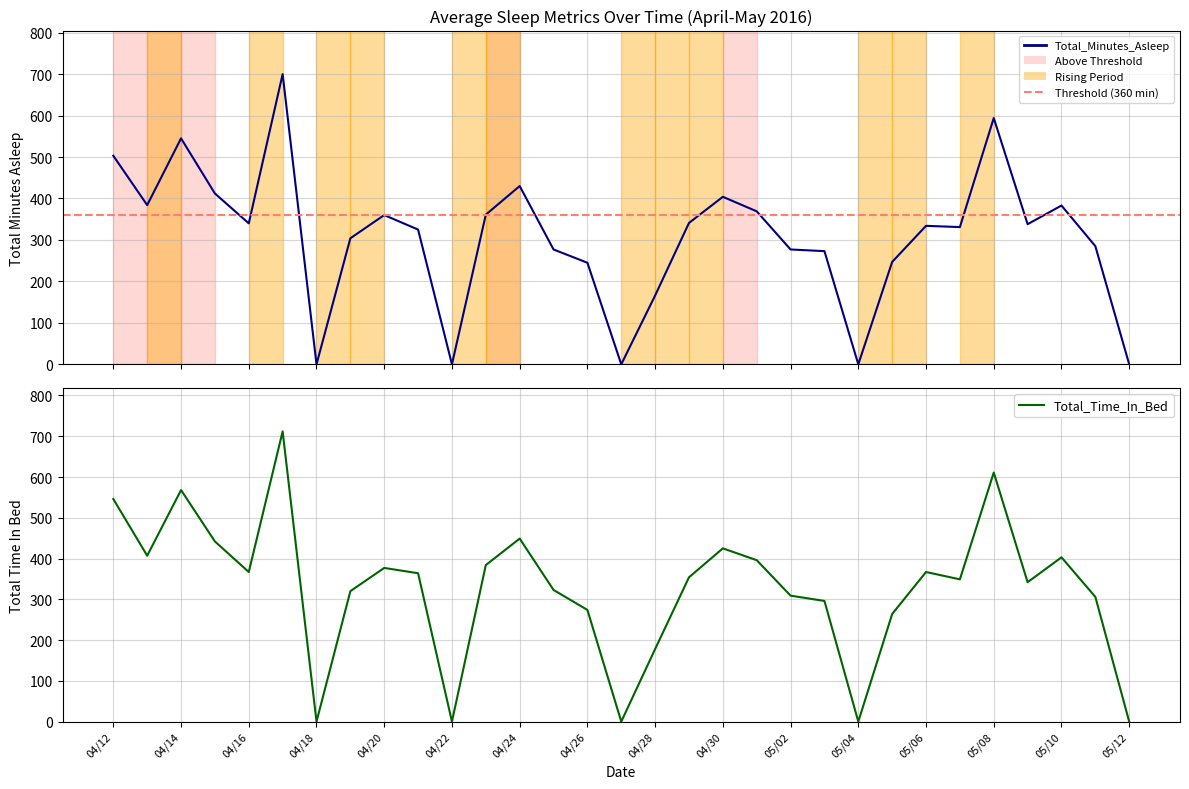

Where is Total_Time_In_Bed nearest to the value 356?

04/29